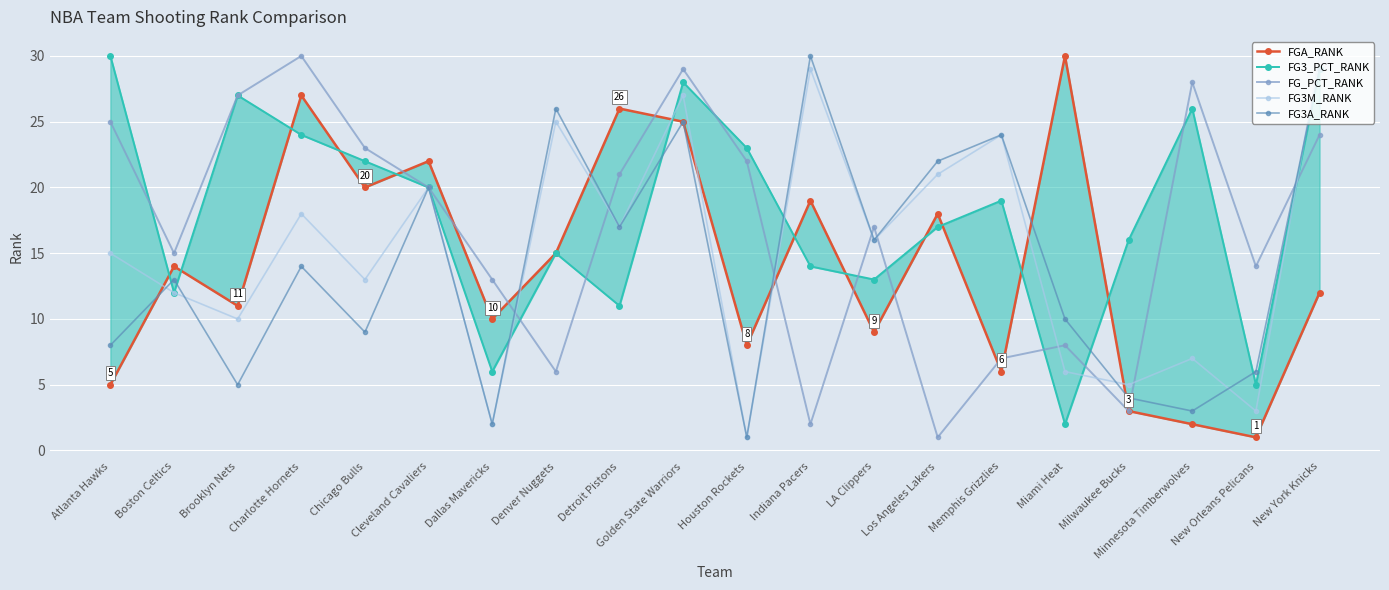

Where do FG3_PCT_RANK and FGA_RANK first cross each other?

Atlanta Hawks and Boston Celtics